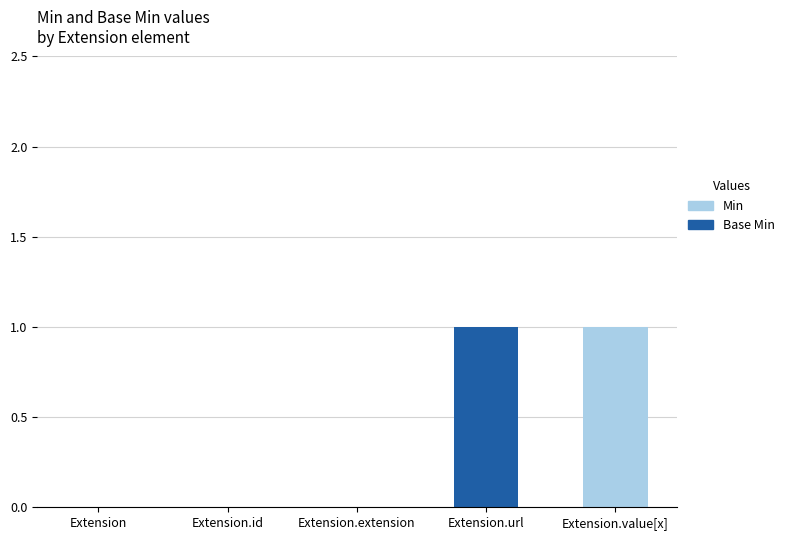

How many series are shown in this chart?

2